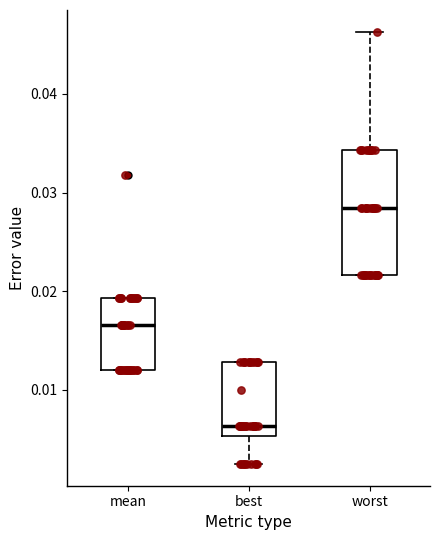

Reading left to right, transcribe this box plot: for each box, give where its median line is, the range the box spans, and where its two whiskers end, as read against the y-axis. The values are not printed on the chart, so give them approximately, as read against the axis.

mean: median 0.017, box 0.012 to 0.019, whiskers 0.012 to 0.019
best: median 0.006, box 0.005 to 0.013, whiskers 0.002 to 0.013
worst: median 0.028, box 0.022 to 0.034, whiskers 0.022 to 0.046